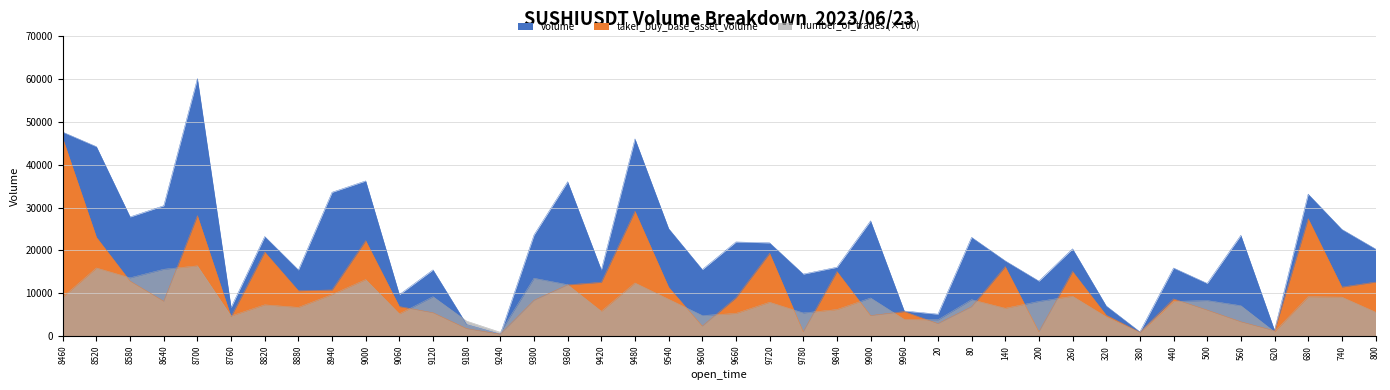

True or false: volume and taker_buy_base_asset_volume cross at least once.

False